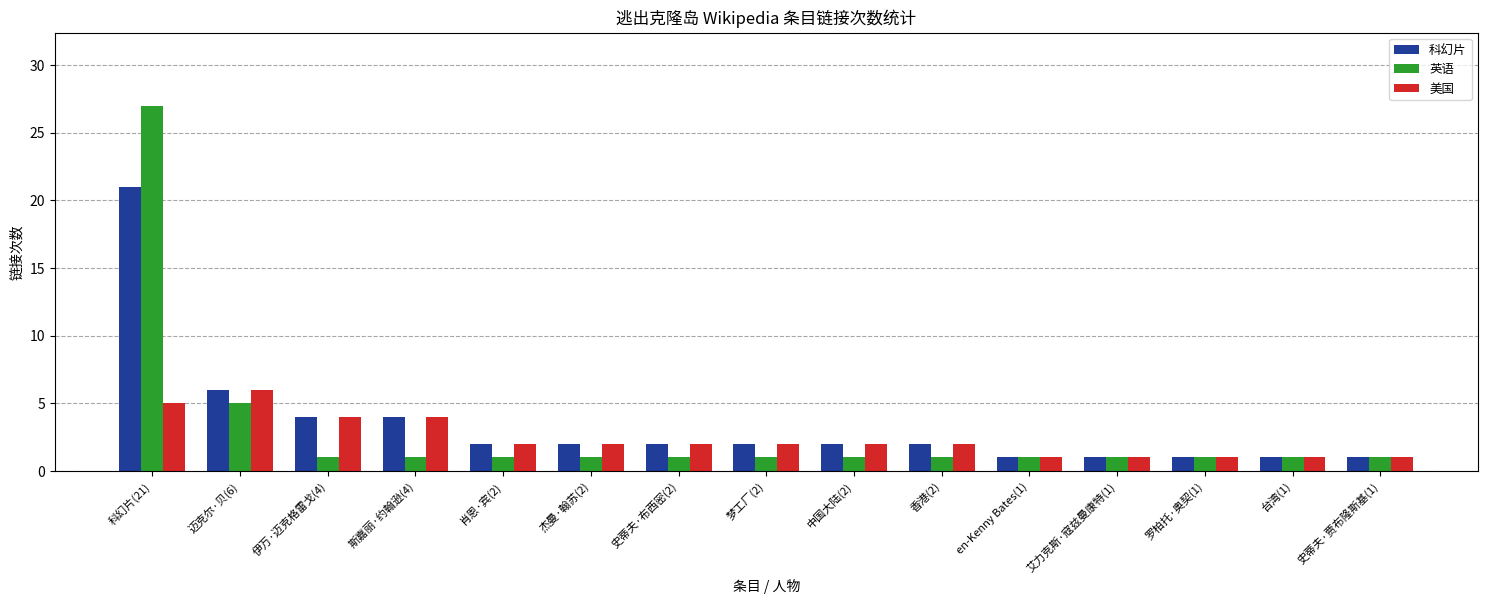

What is the difference between the maximum and second lowest values in the 科幻片 series?

20